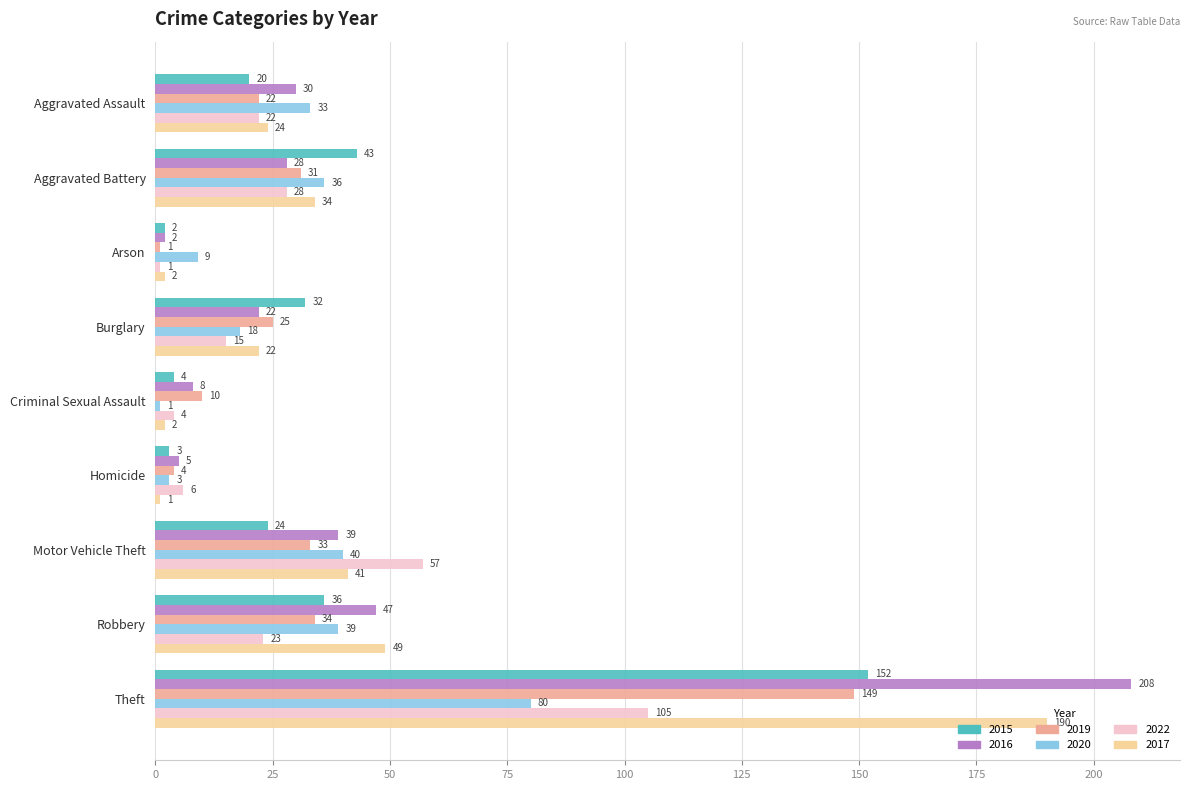

What are all the series names shown in the legend?

2015, 2016, 2019, 2020, 2022, 2017